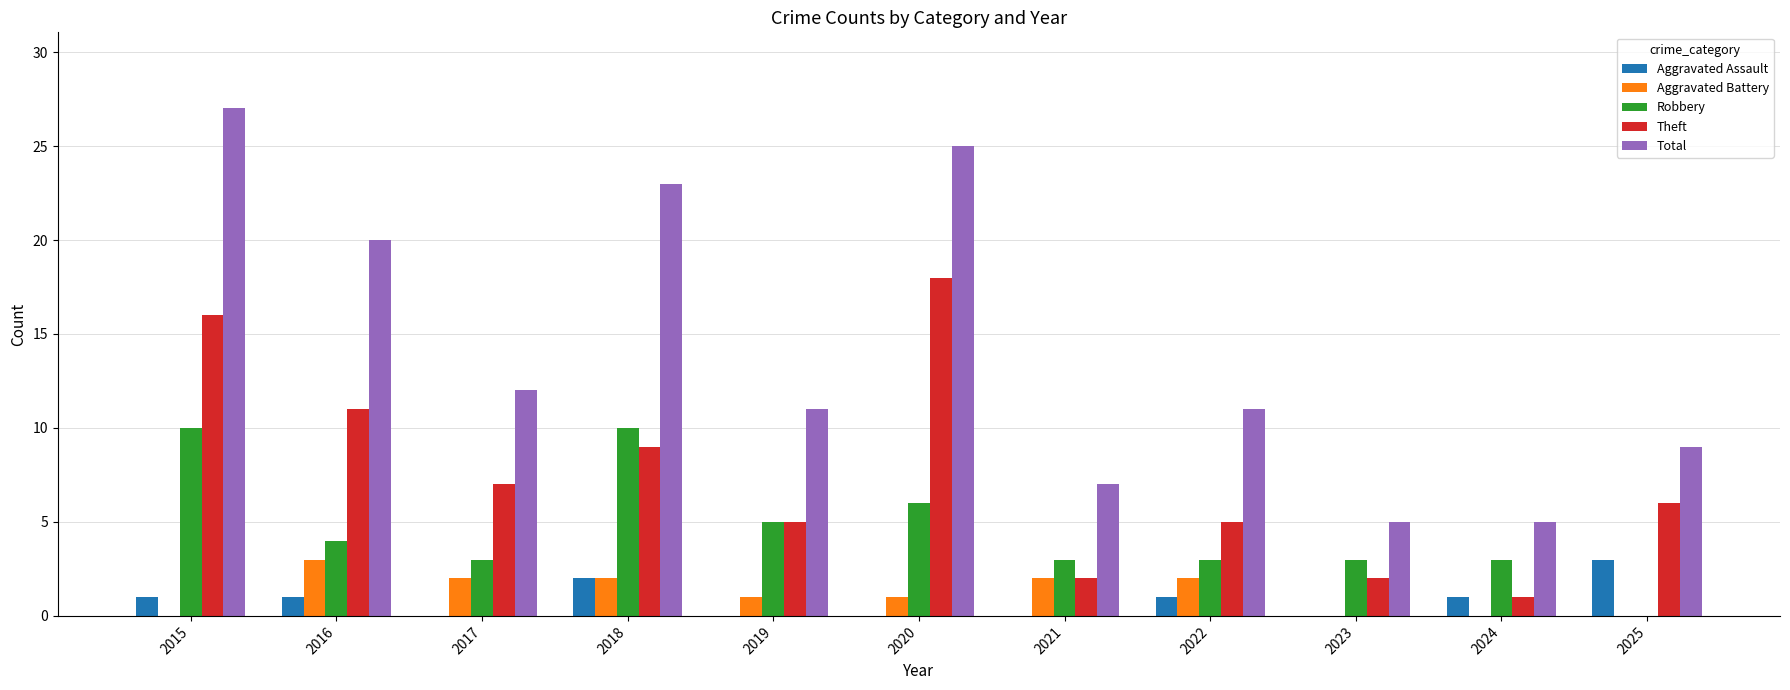

Which series has the largest total across all categories?

Total